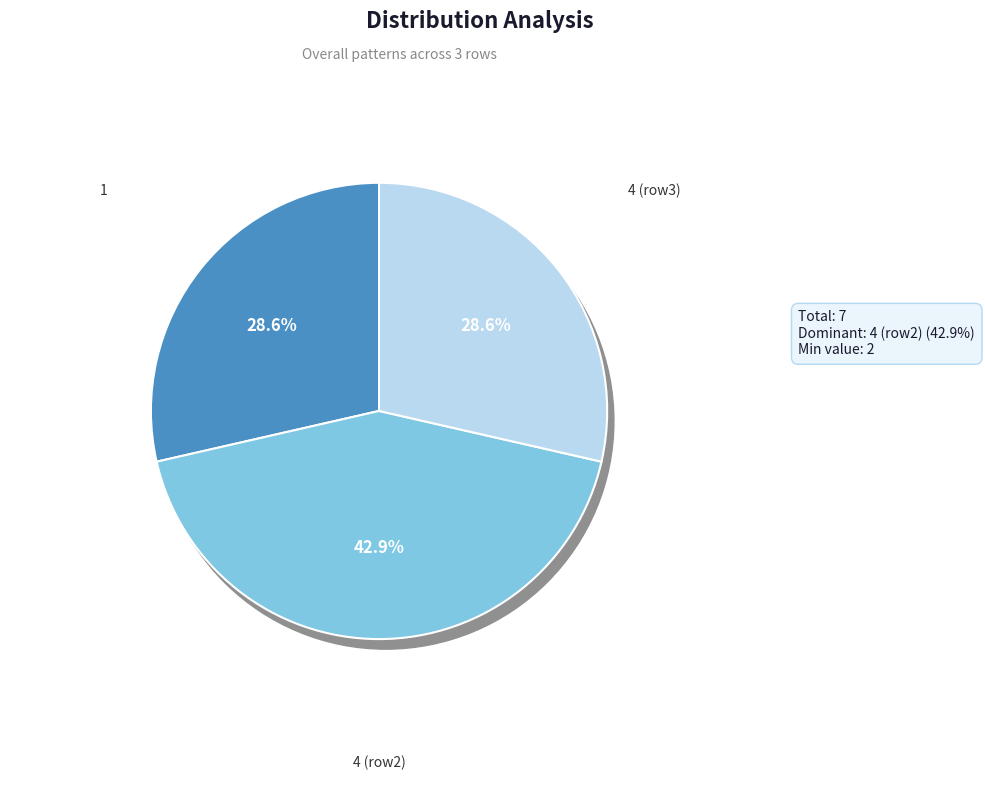

Count the number of slices in the pie.

3